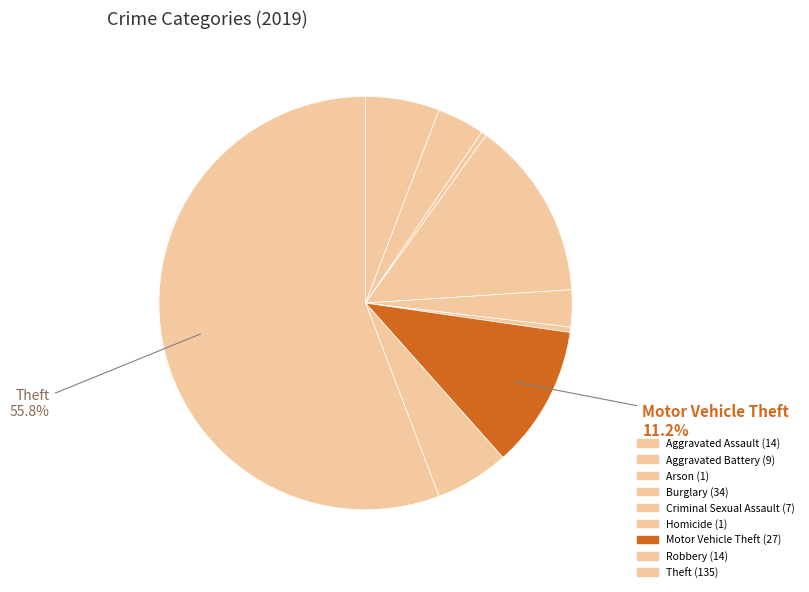

How many slices are in this pie chart?

9